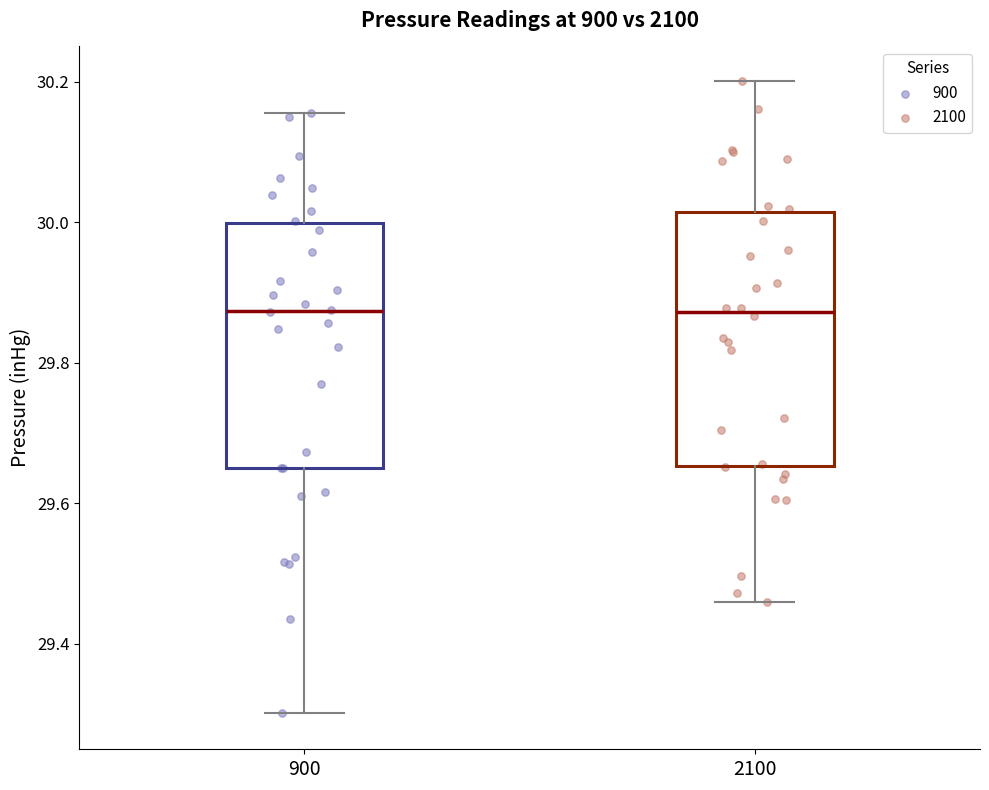

Reading left to right, read every box against the y-axis: the position of its median line, the range the box covers, and the ends of its whiskers. The values are not printed on the chart, so give them approximately, as read against the axis.

900: median 29.88, box 29.66 to 30.00, whiskers 29.30 to 30.16
2100: median 29.88, box 29.66 to 30.02, whiskers 29.46 to 30.20